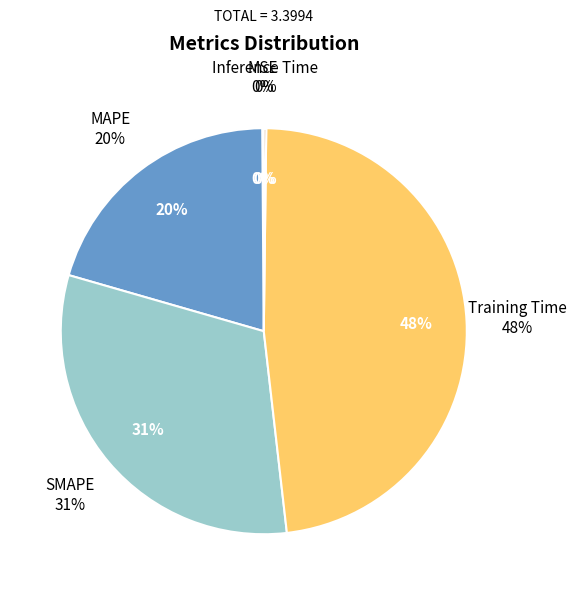

The MSE slice represents 0% of the pie. True or false?

True